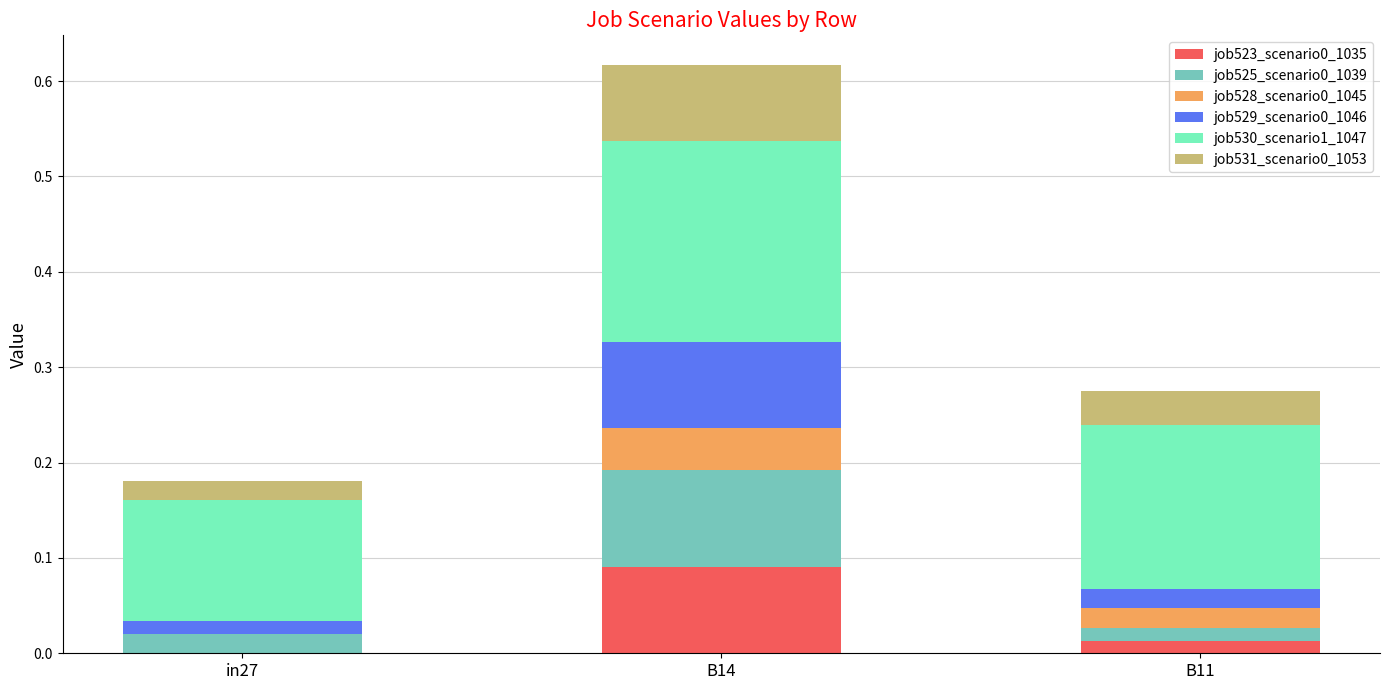

What is the total value across all series at B14?

0.6